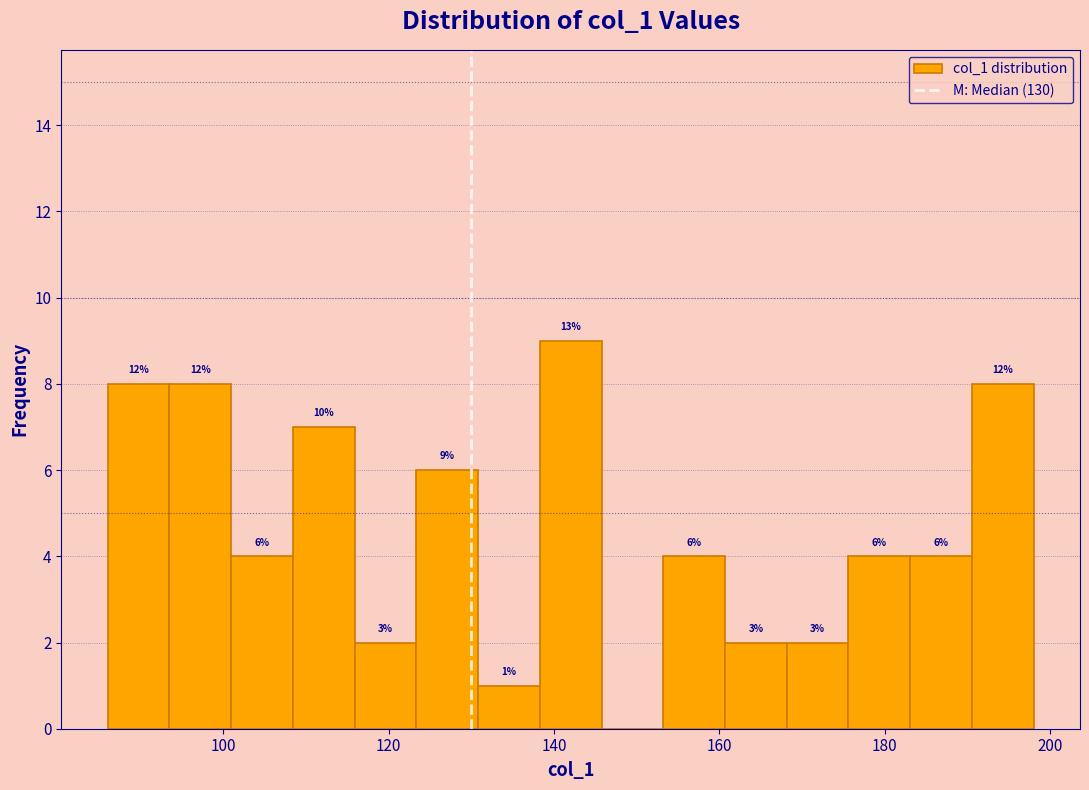

Around what value on the x-axis is the tallest bar? Give the approximate position of its centre, as read against the axis.

142